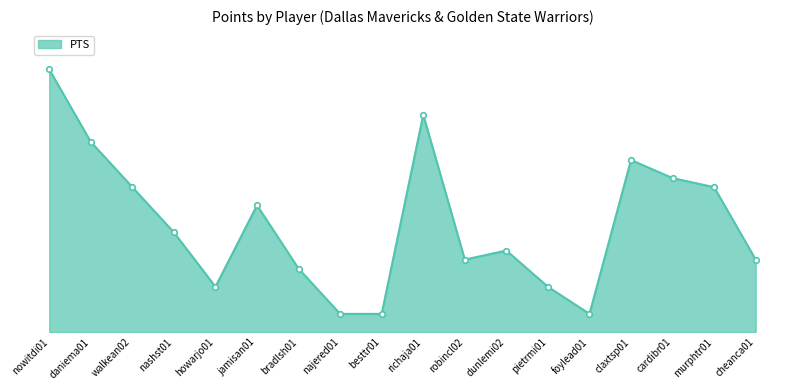

List the labels in order of value, largest first.

nowitdi01, richaja01, daniema01, claxtsp01, cardibr01, walkean02, murphtr01, jamisan01, nashst01, dunlemi02, robincl02, cheanca01, bradlsh01, howarjo01, pietrmi01, najered01, besttr01, foylead01